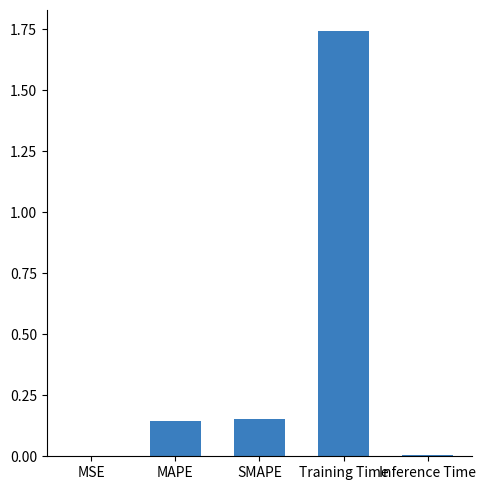

The value at SMAPE is 0.0. True or false?

False